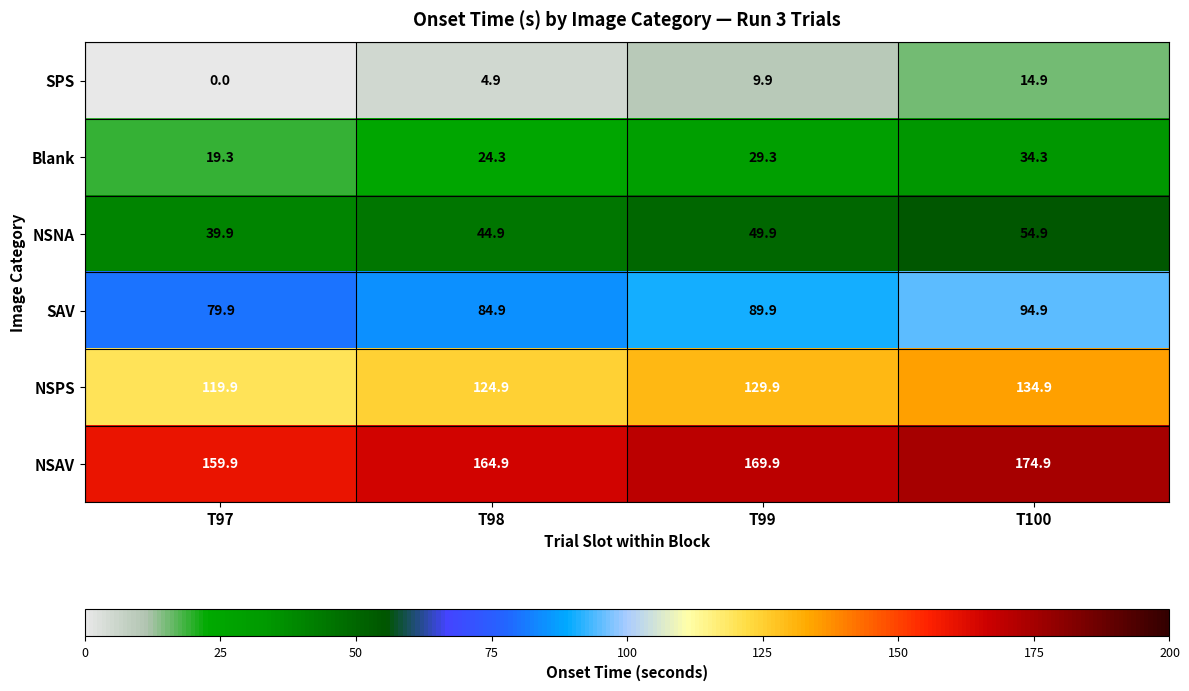

The SAV series shows 55.3 at T100. True or false?

False